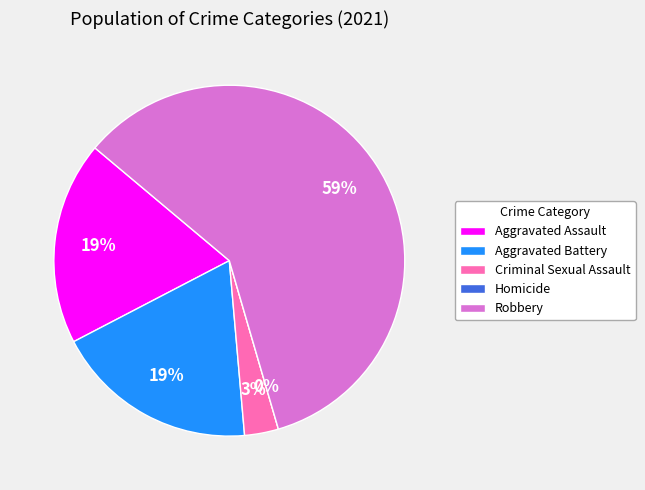

Does Robbery account for over 50% of the chart?

Yes